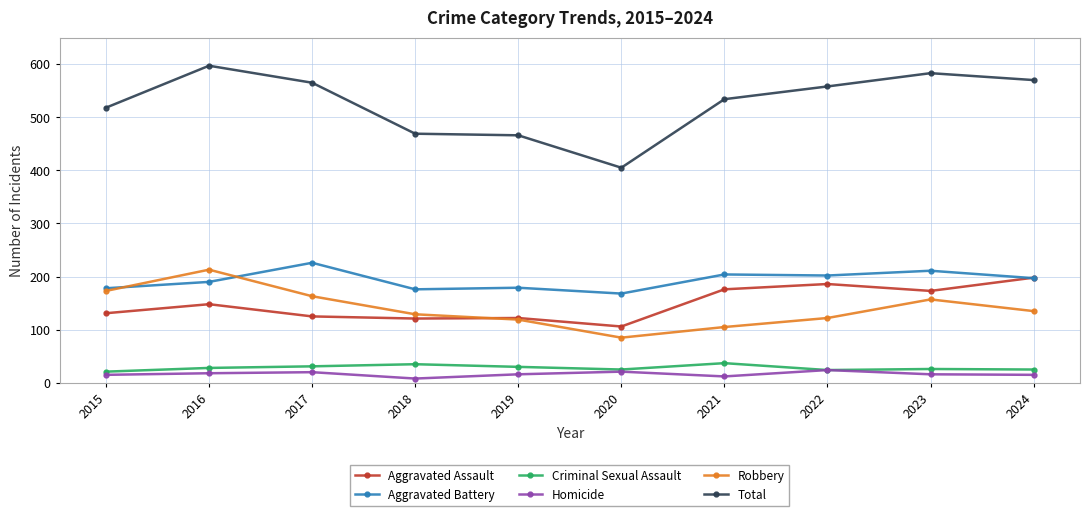

What is the sum of all Criminal Sexual Assault values?

282